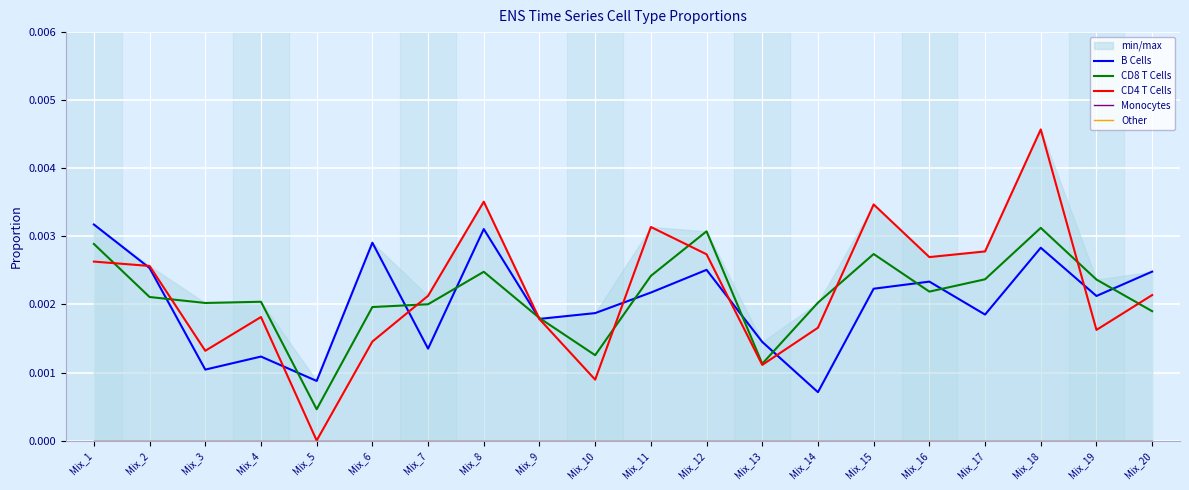

Which category has the lowest value in the CD4 T Cells series?

Mix_5